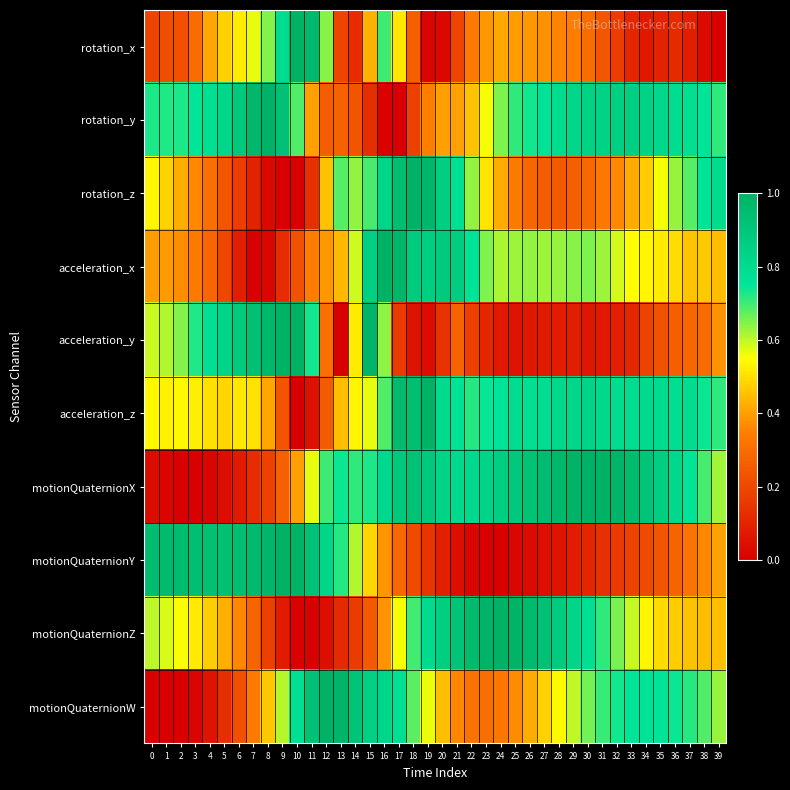

What is the total value across all series at 17?

6.1